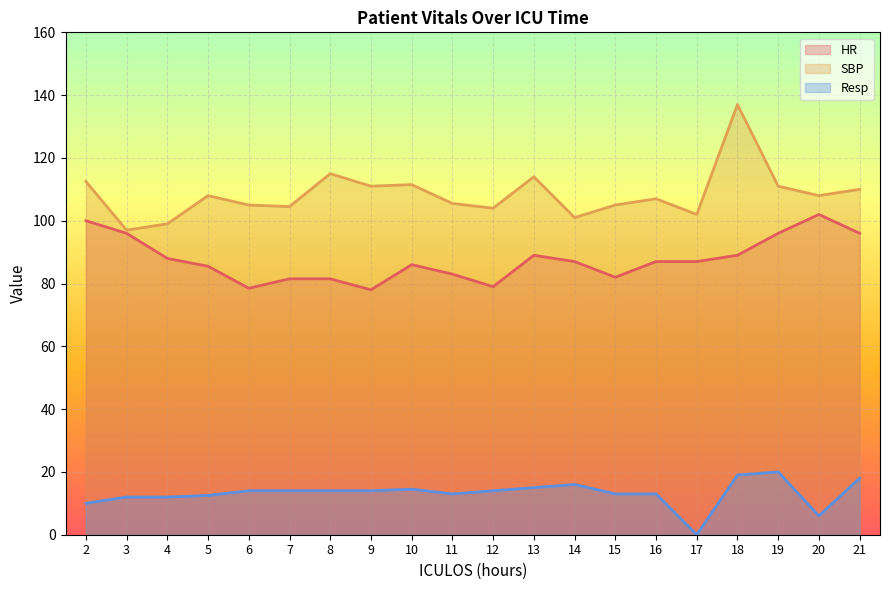

How many series are shown in this chart?

3